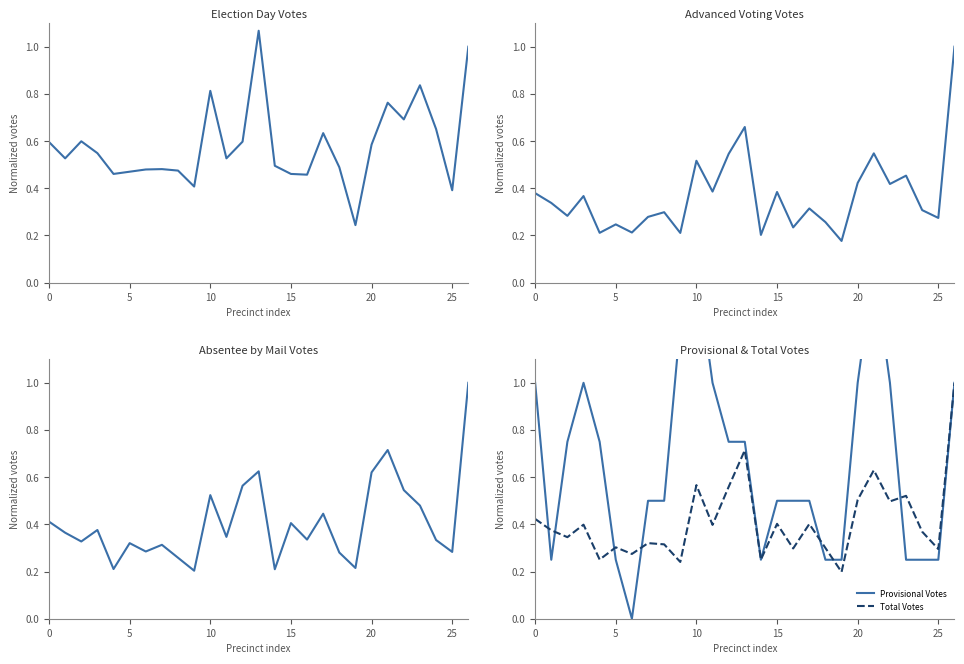

True or false: Provisional Votes has more than 1 interior local peaks.

True